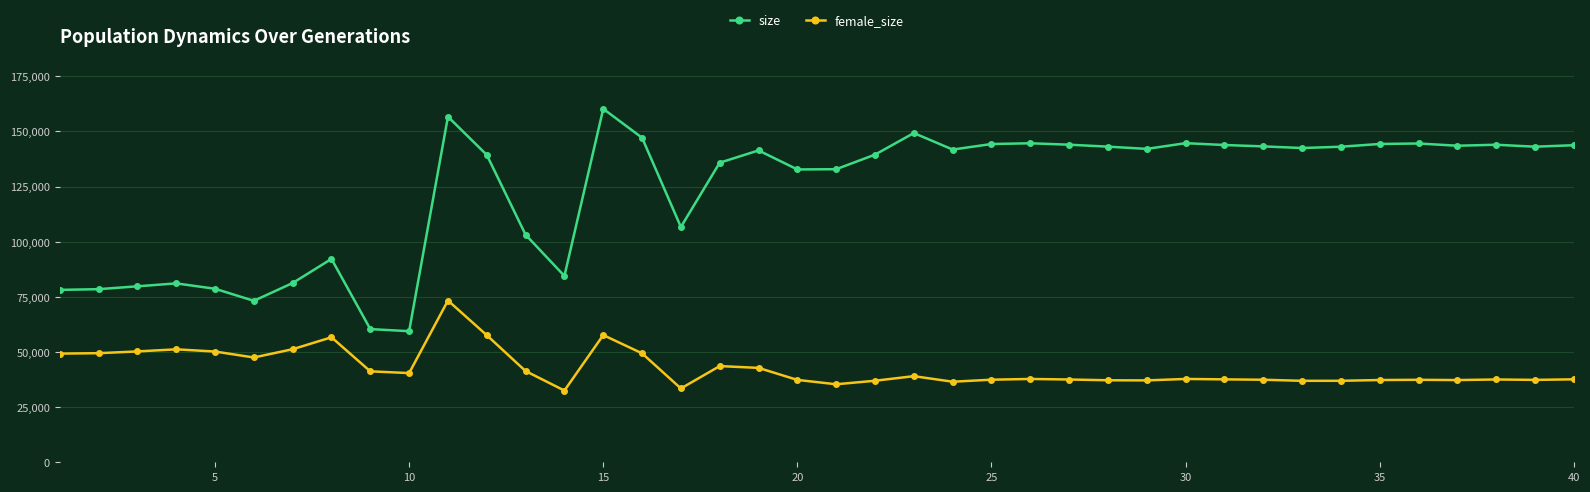

What is the maximum value shown in the chart?

160238